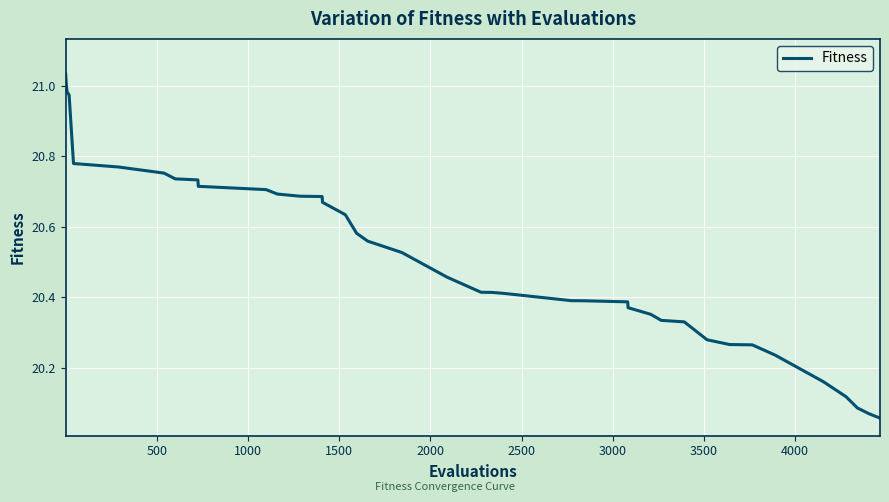

What is the difference between the maximum and minimum values?

1.0